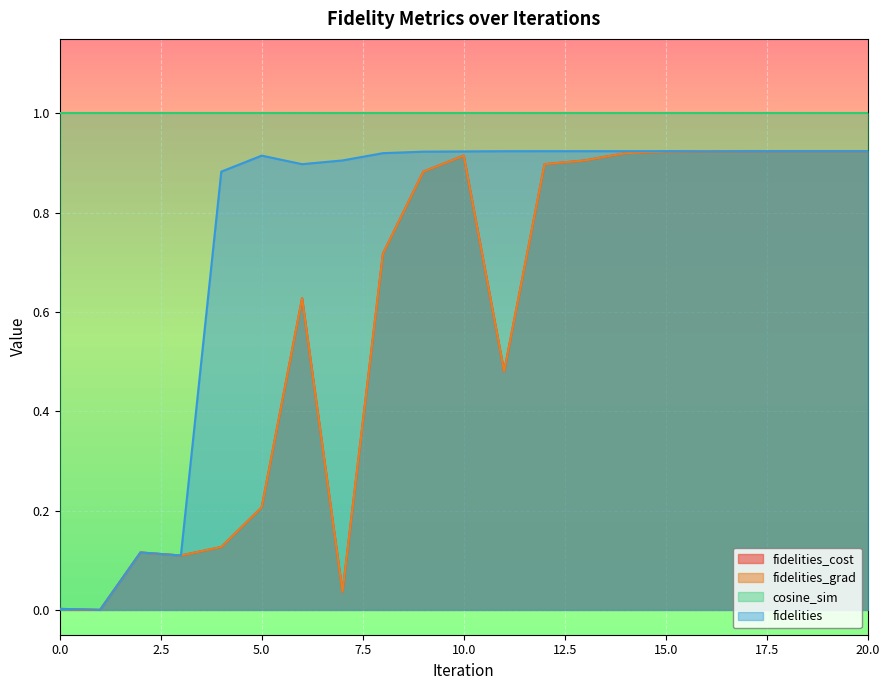

Which category has the highest value across all series?

20